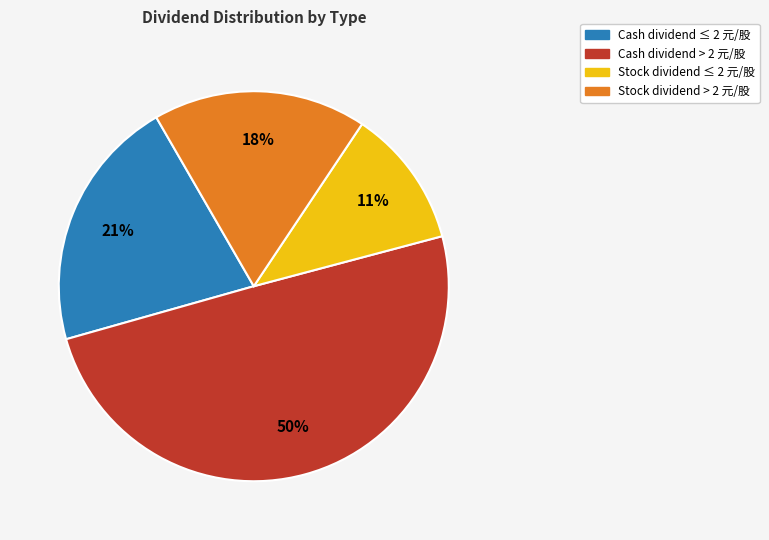

To the nearest percent, what percentage of the pie is Cash dividend ≤ 2 元/股?

21%